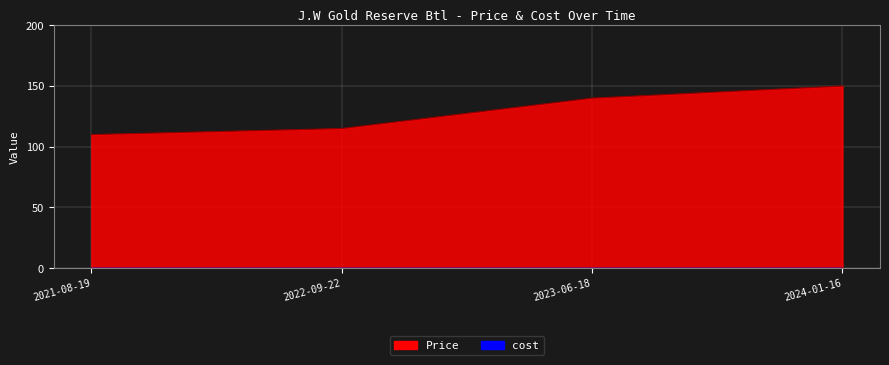

Reading left to right, what are all the values shown in this chart?

110	115	140	150